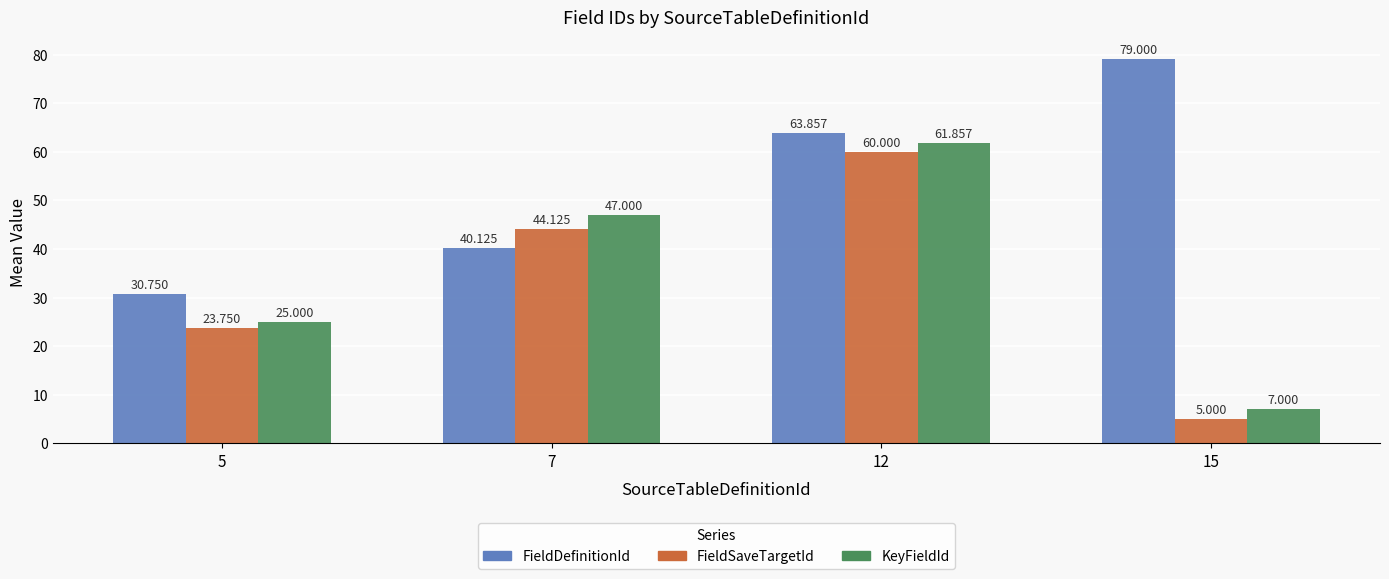

What is the maximum value shown in the chart?

79.0